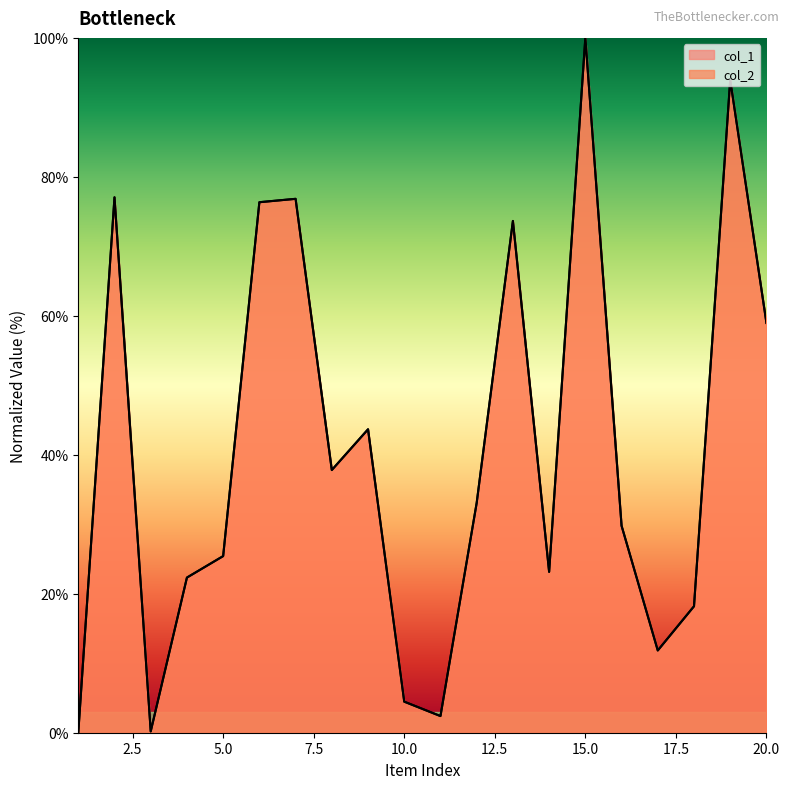

What is the difference between the maximum and minimum values in the col_2 series?

100.0